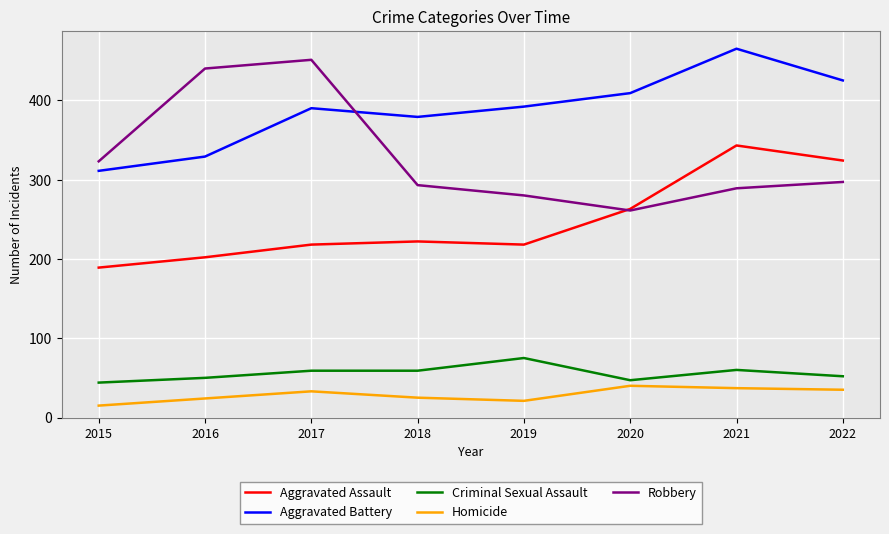

What is the highest value of the Aggravated Assault series?

343